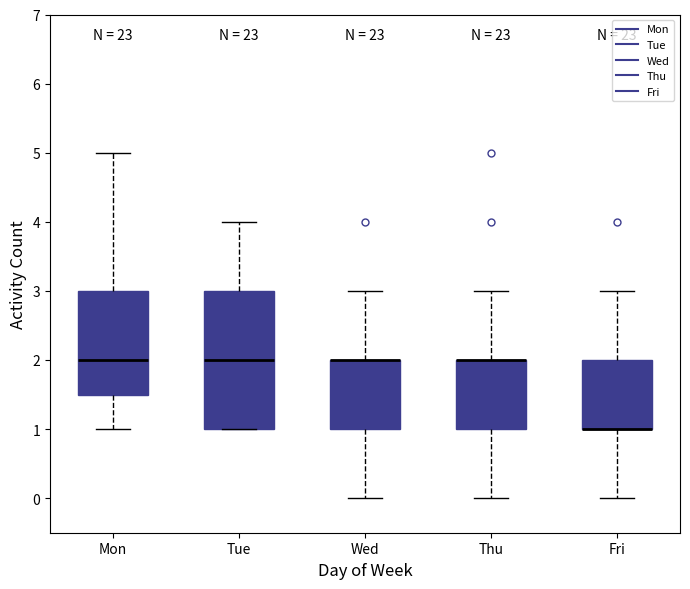

Comparing the boxes themselves (not the whiskers), which one is the tallest?

Tue